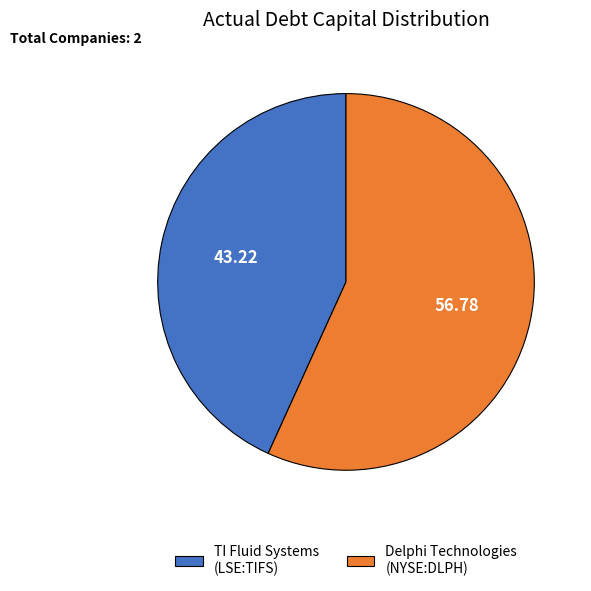

What is the smallest slice in the pie chart?

TI Fluid Systems (LSE:TIFS)